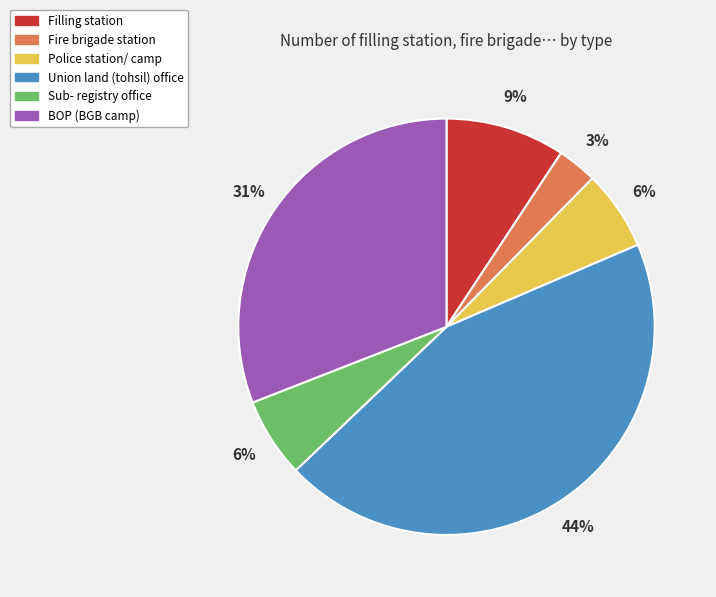

To the nearest percent, what is the difference between the largest and smallest slice percentages?

41%